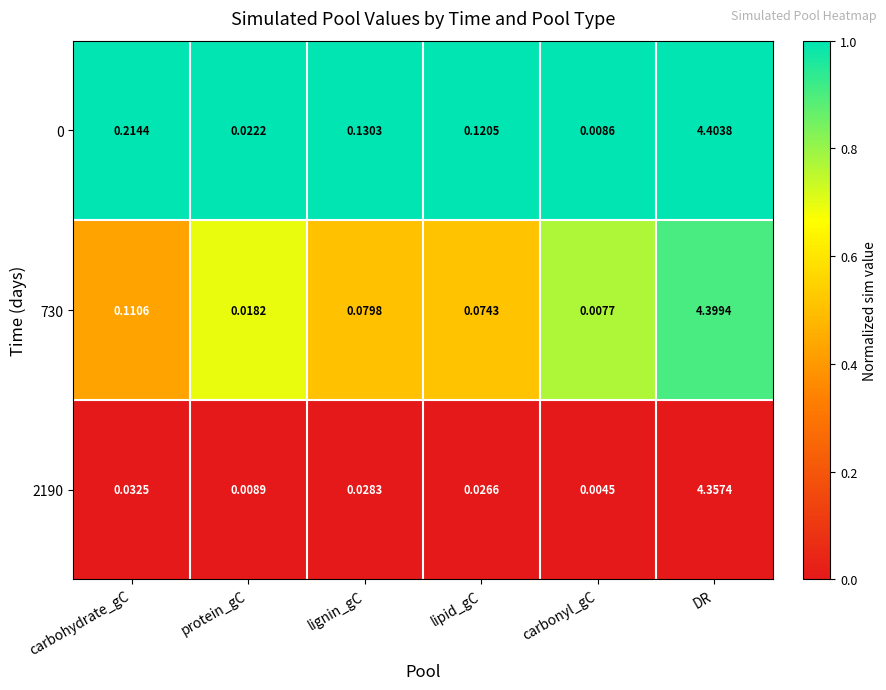

At how many categories does at least one series exceed 0?

6